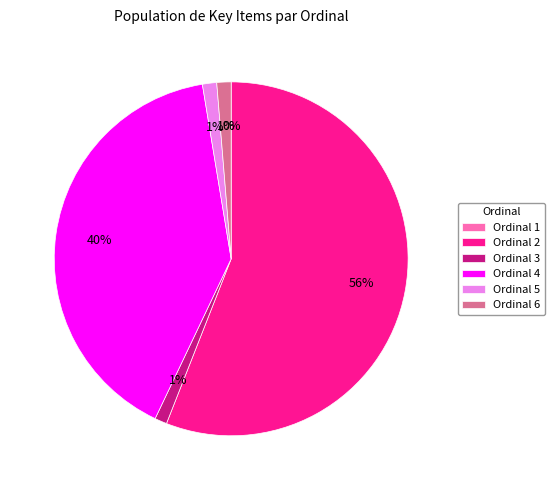

How many slices are in this pie chart?

6